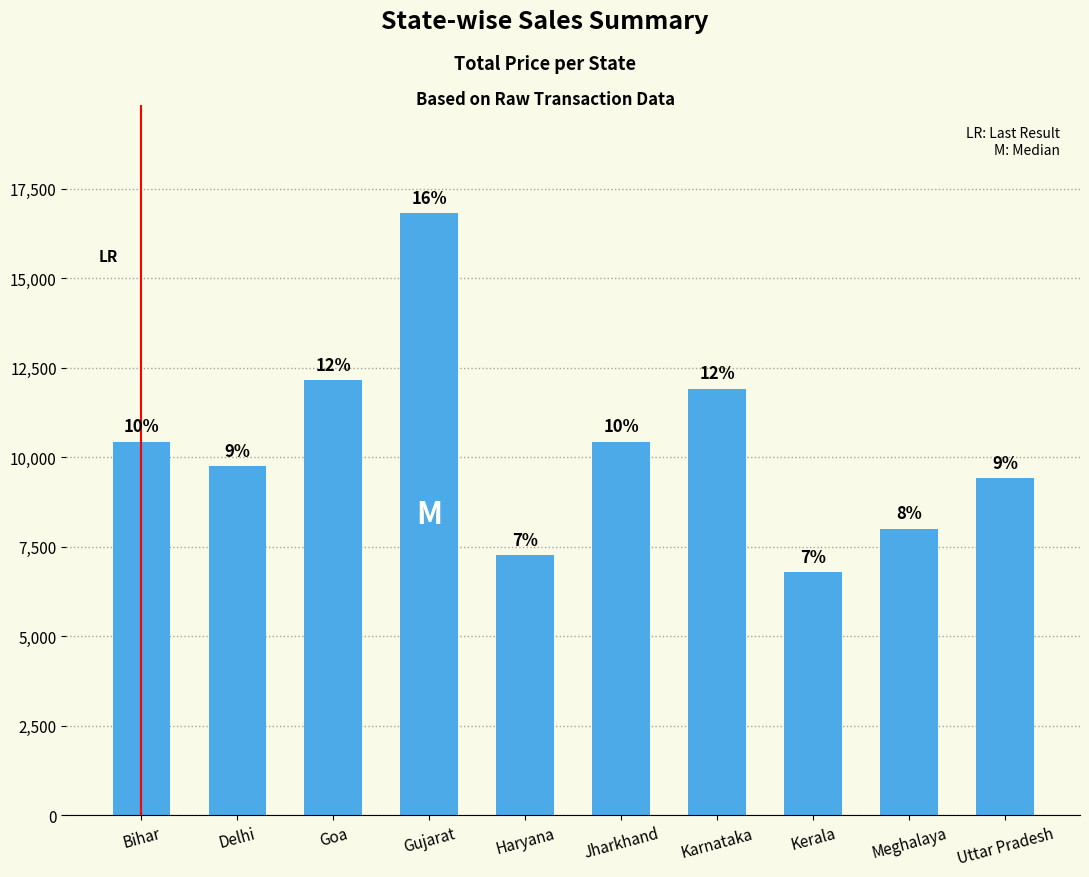

What is the difference between the values at Goa and Jharkhand?

1714